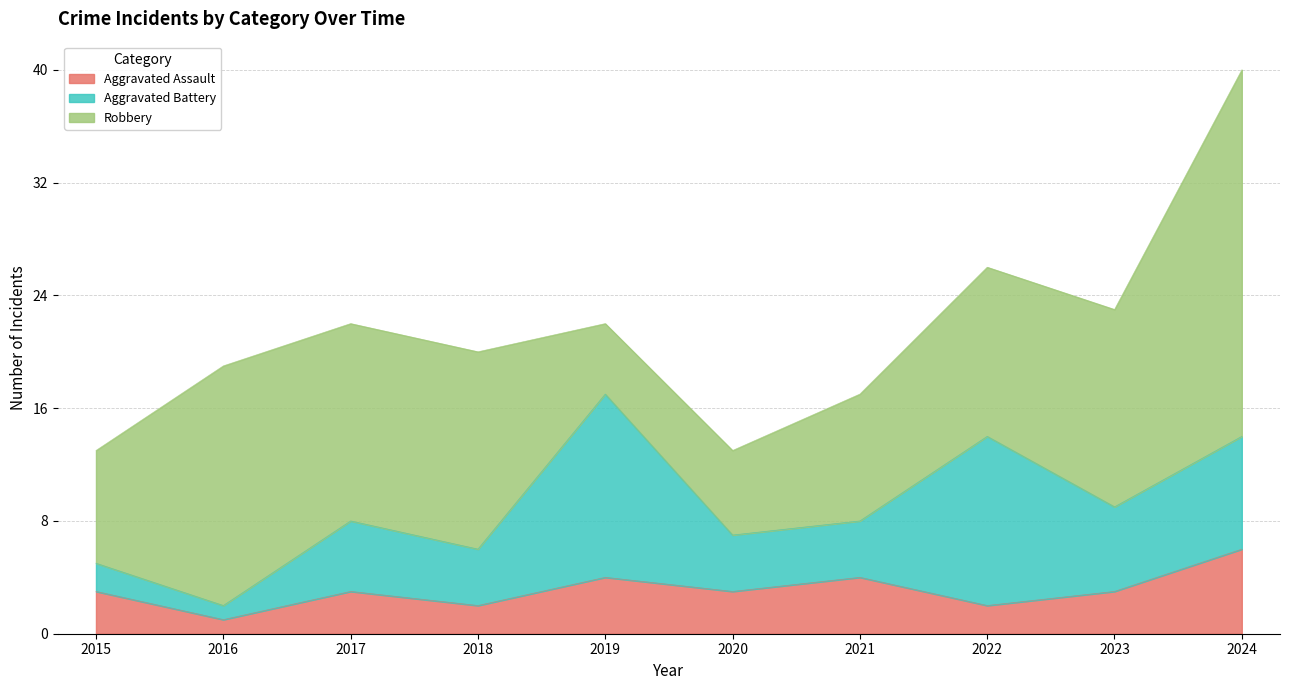

How many lines are shown in the chart?

3